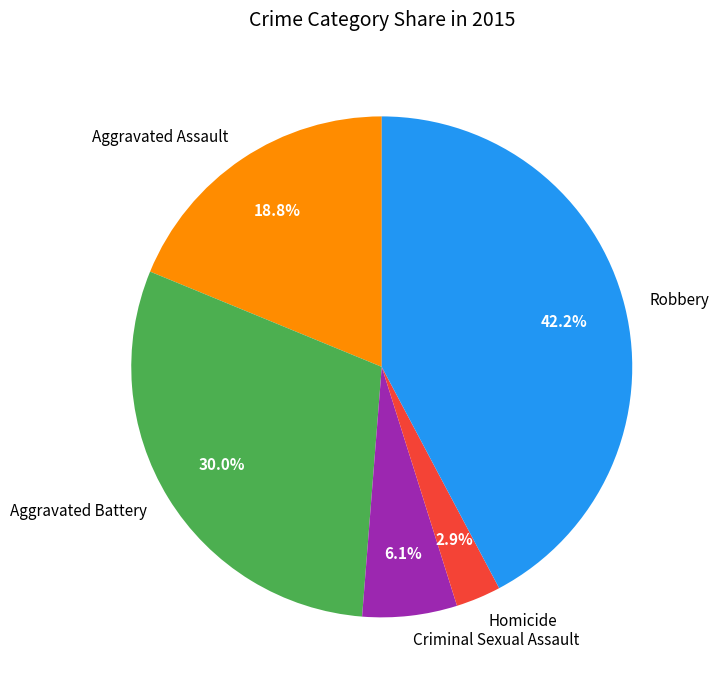

What is the ratio of the value at Robbery to the value at Aggravated Assault?

2.2